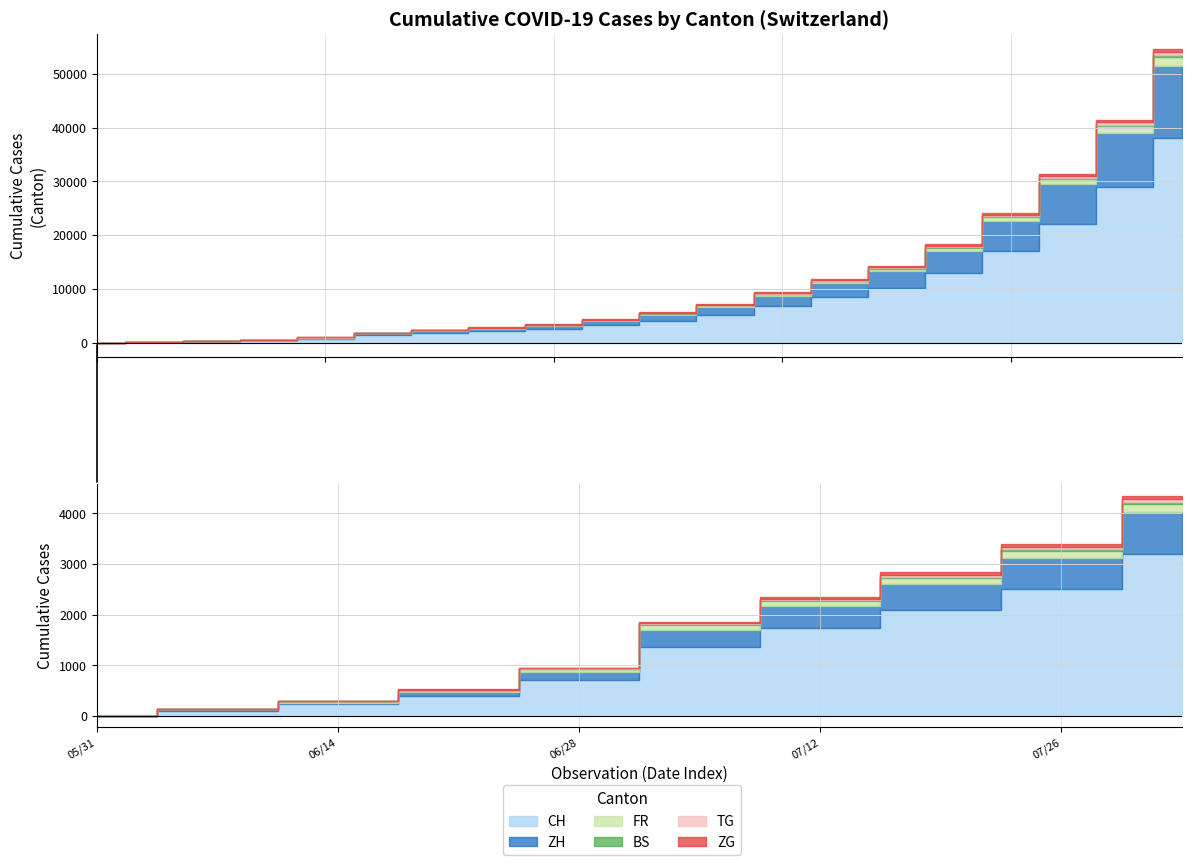

True or false: ZG has a value of 33 at 2020-07-26.

False